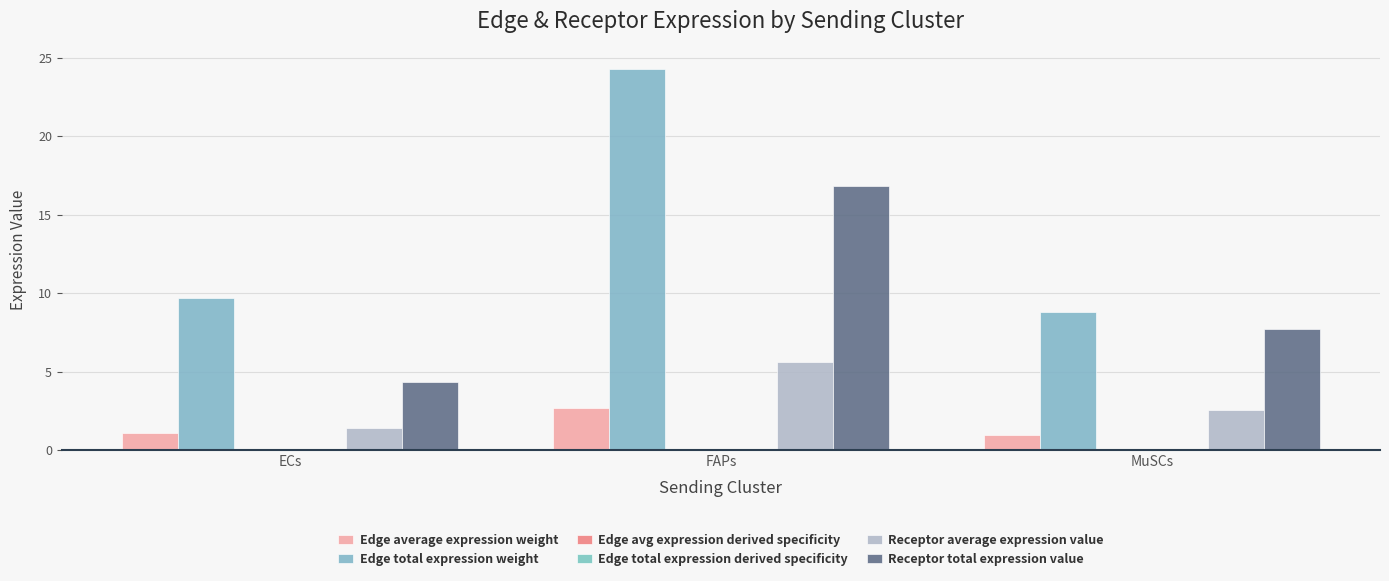

How many series are shown in this chart?

6